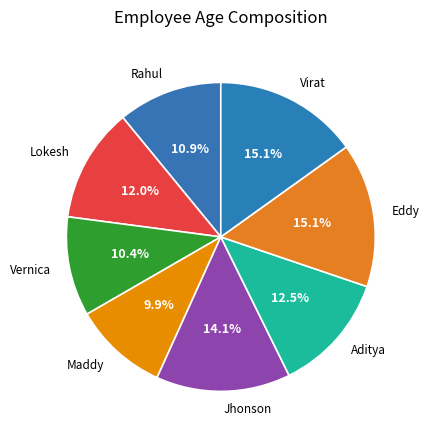

How much of the chart is everything except Lokesh?

88.0%